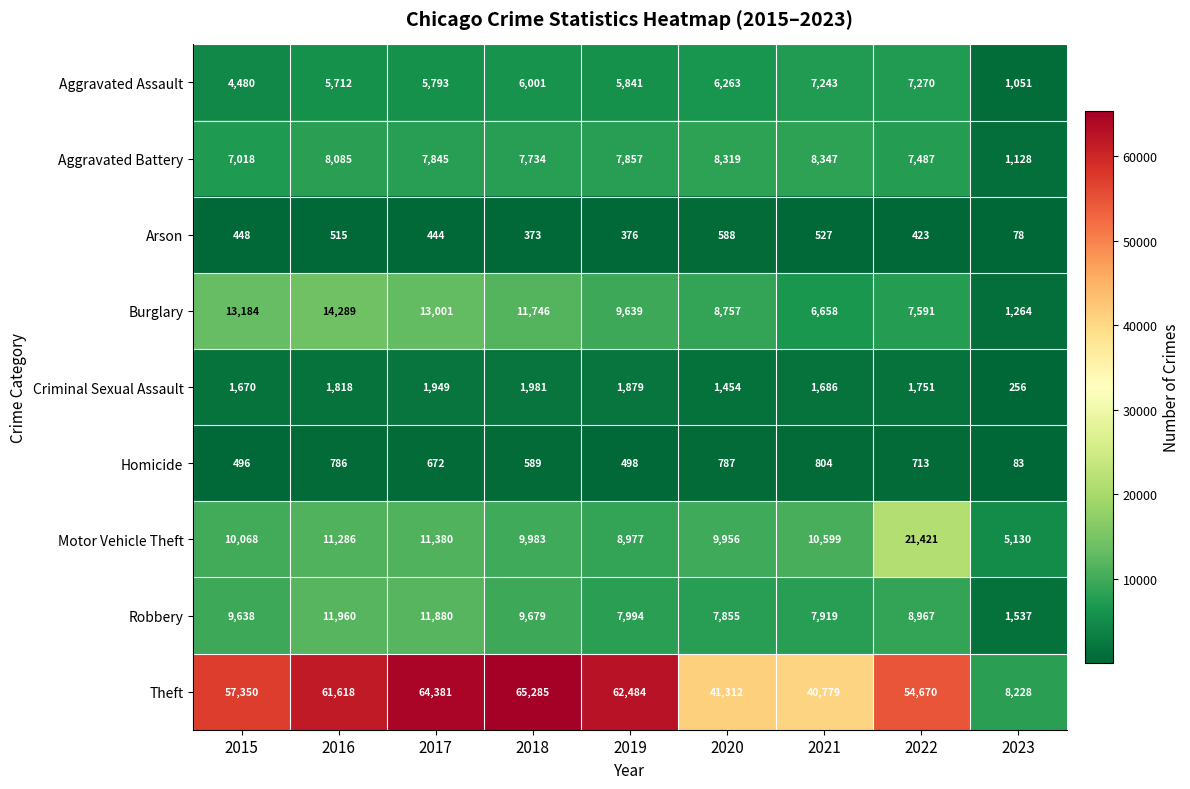

What is the difference between the Homicide values at 2021 and 2022?

91